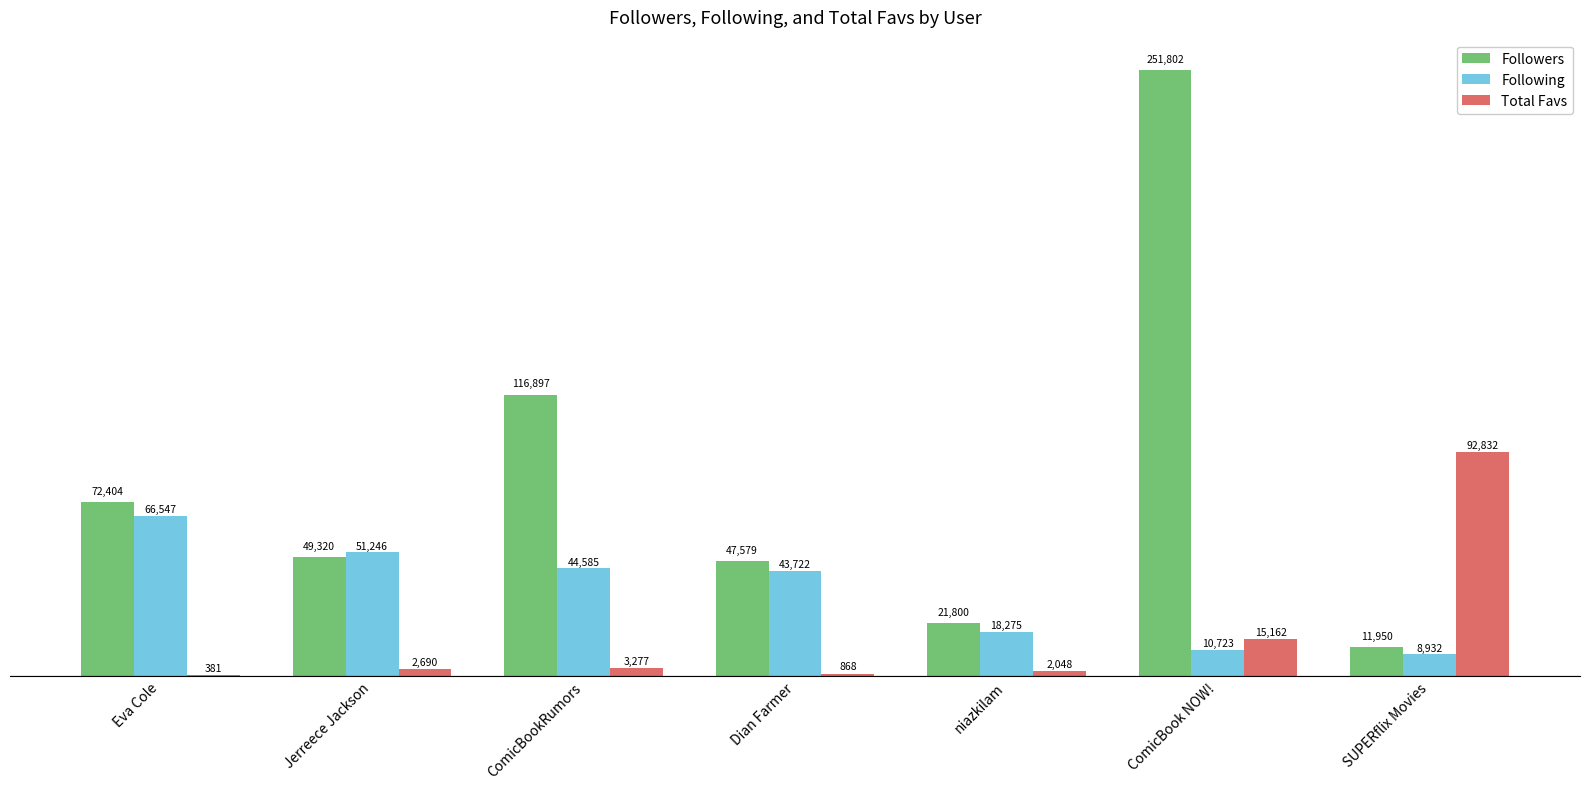

What is the sum of all Followers values?

571752